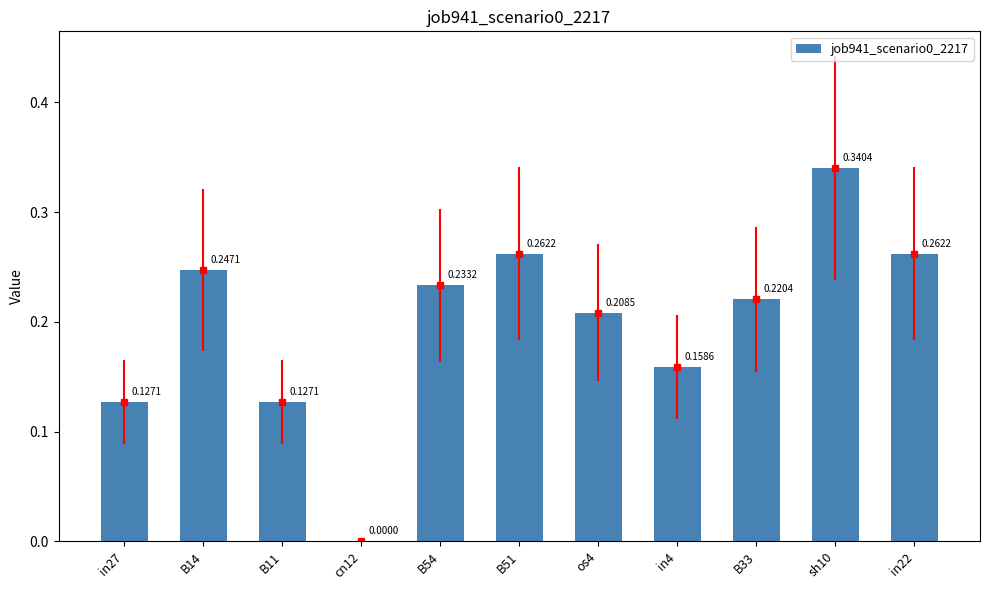

Count the number of data series in this chart.

1